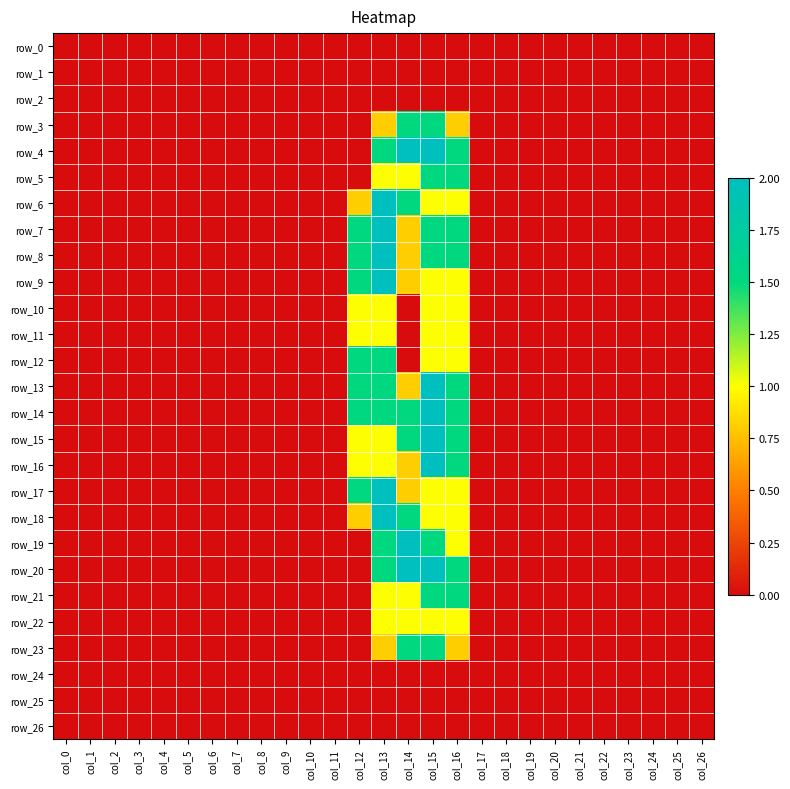

Between col_15 and col_25, which series saw the biggest shift?

row_4